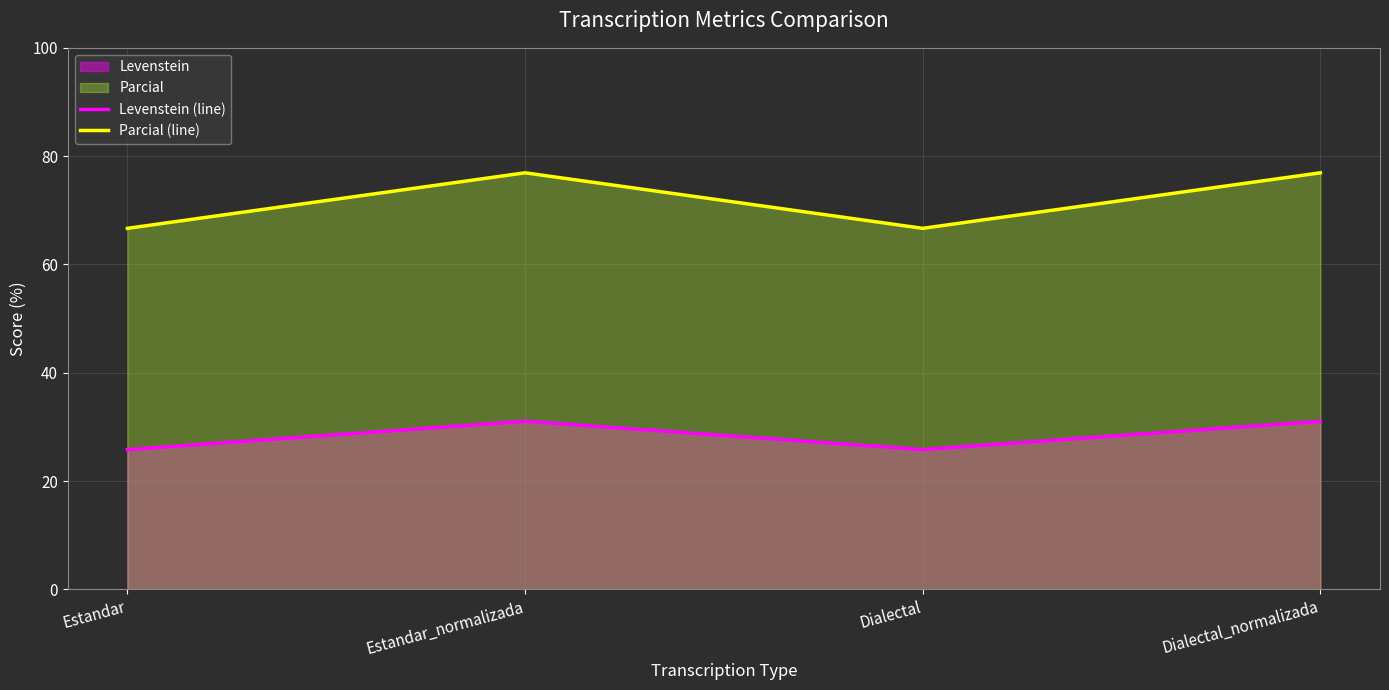

Where is Levenstein (line) nearest to the value 28?

Estandar